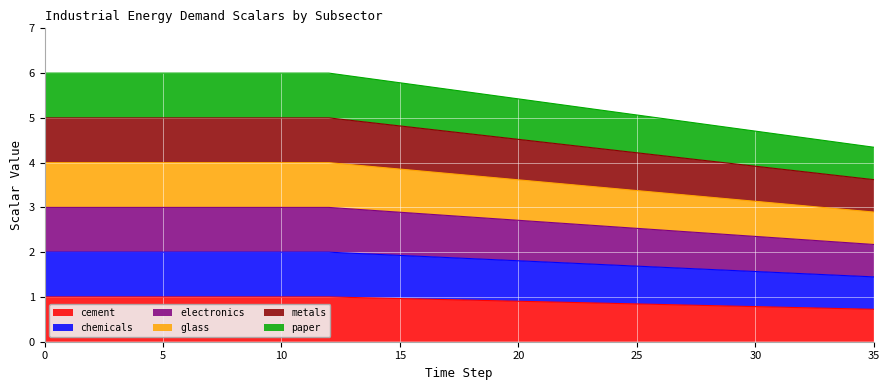

Which series has the largest total across all categories?

paper